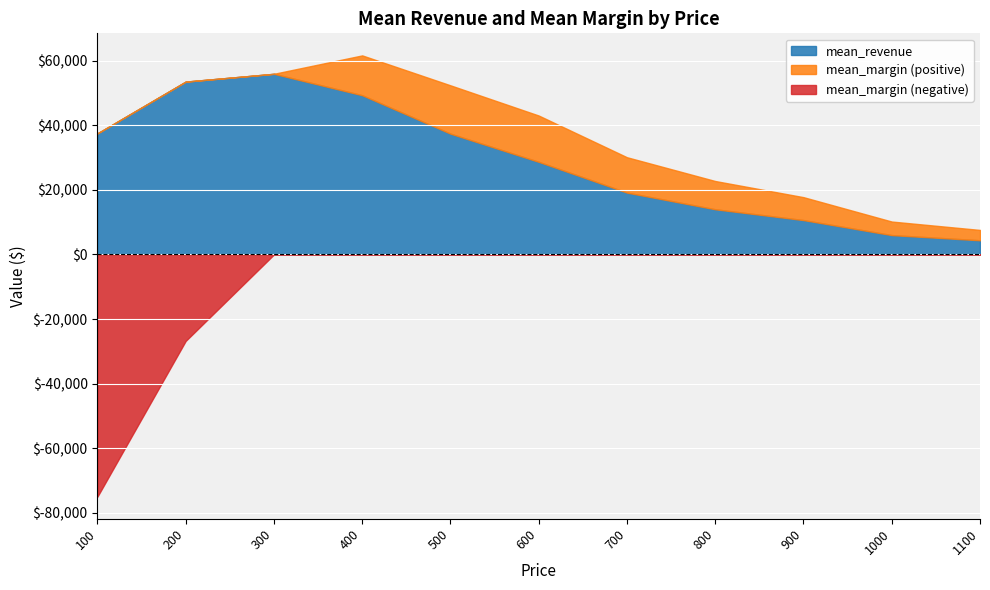

What is the smallest value displayed?

-75000.0